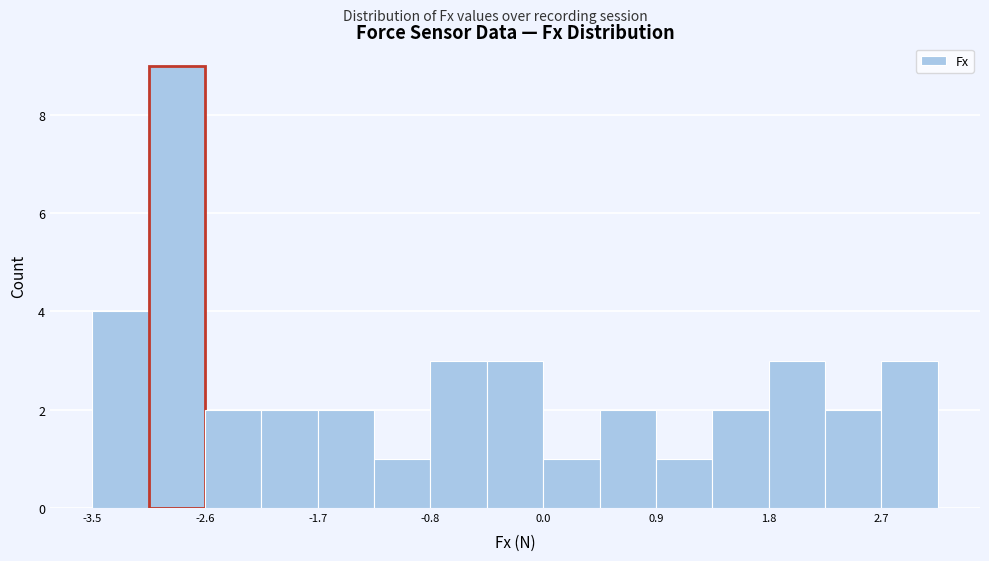

How tall is the bar that spans -2.2 to -1.7 on the x-axis? Neither the bar edges nor the heights are printed on the chart, so give them approximately, as read against the axes.

2